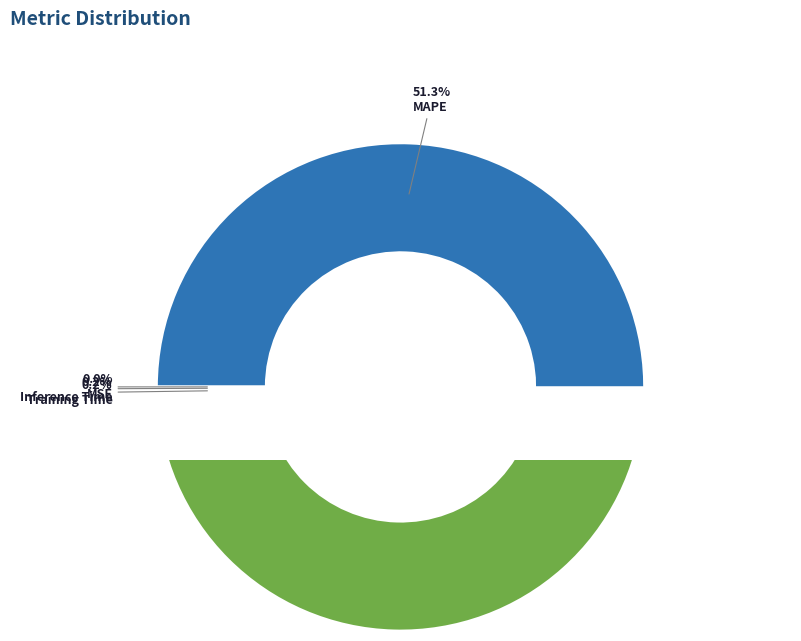

Count the number of slices in the pie.

5